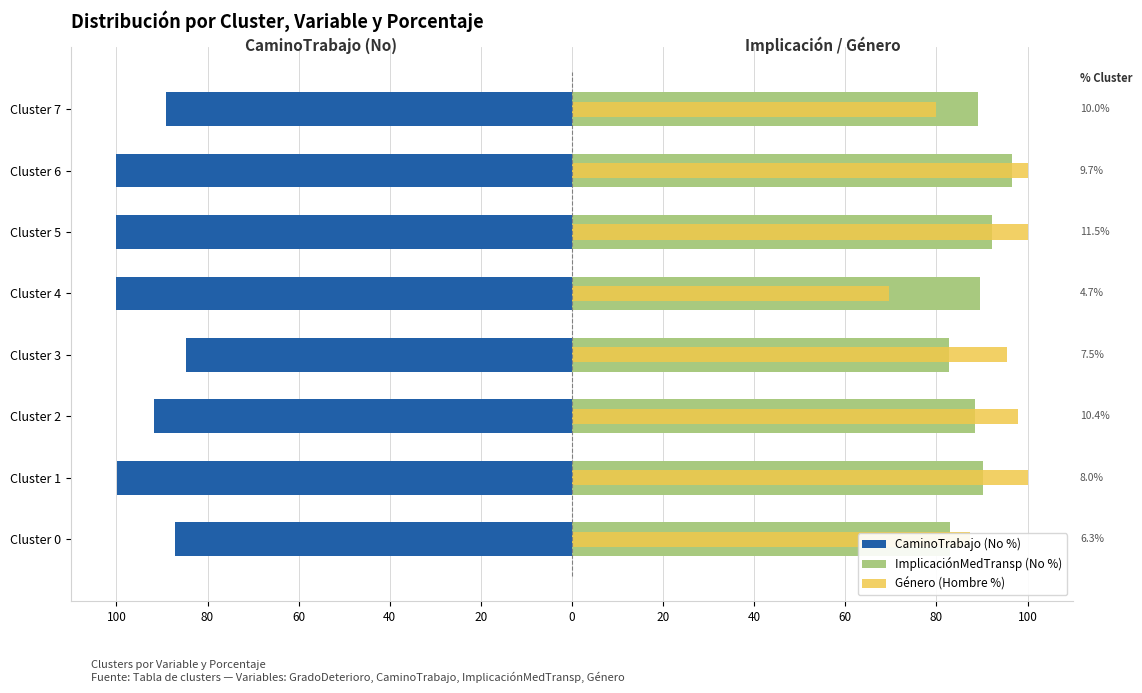

The value of Género (Hombre %) at Cluster 0 is 127.6. True or false?

False